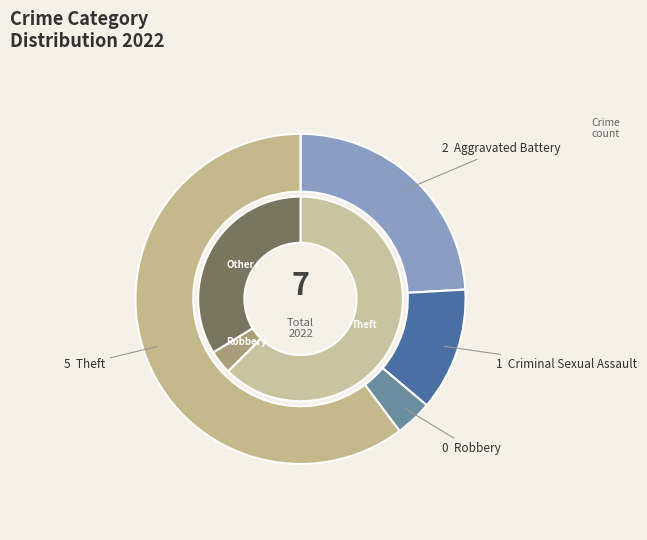

Count the number of slices in the pie.

4